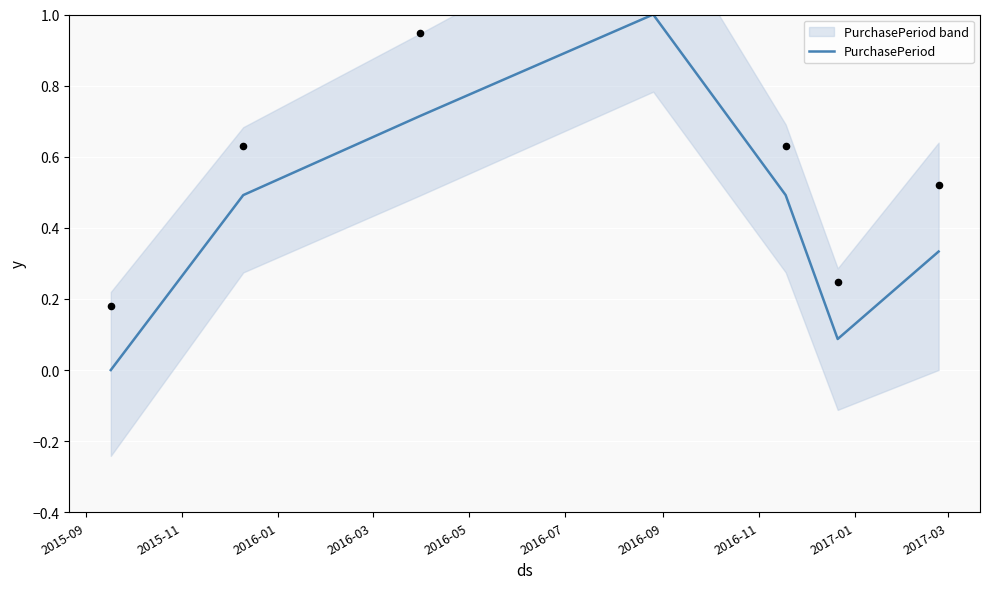

What is the maximum value for PurchasePeriod?

1.0